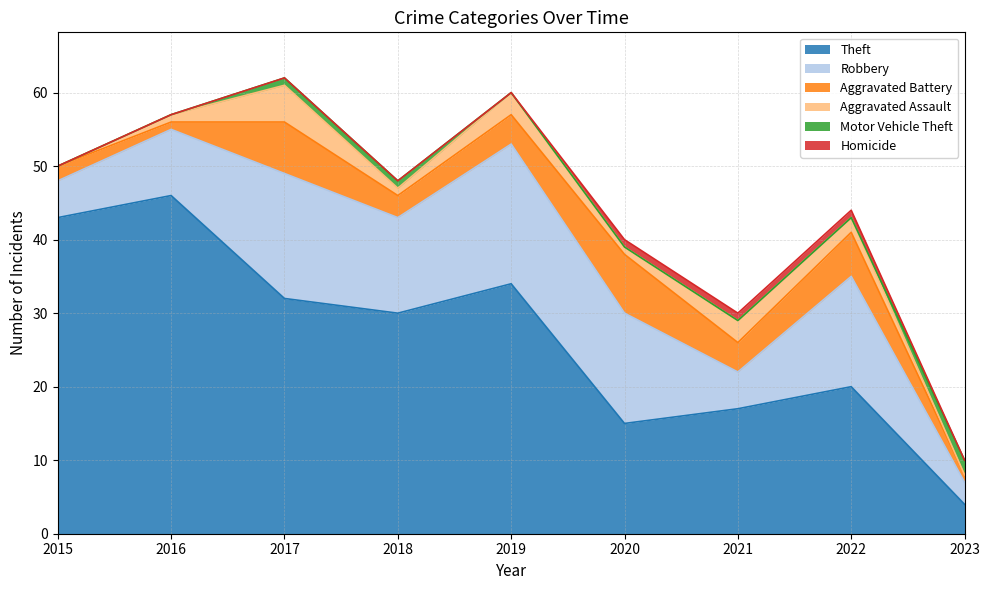

Which series has the largest range (max minus min)?

Theft